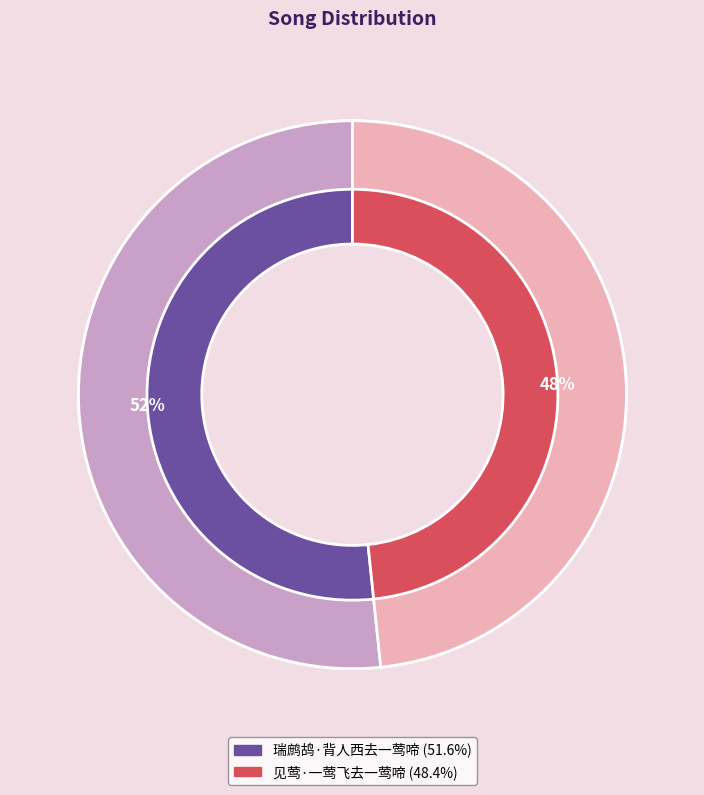

What is the smallest slice in the pie chart?

见莺·一莺飞去一莺啼